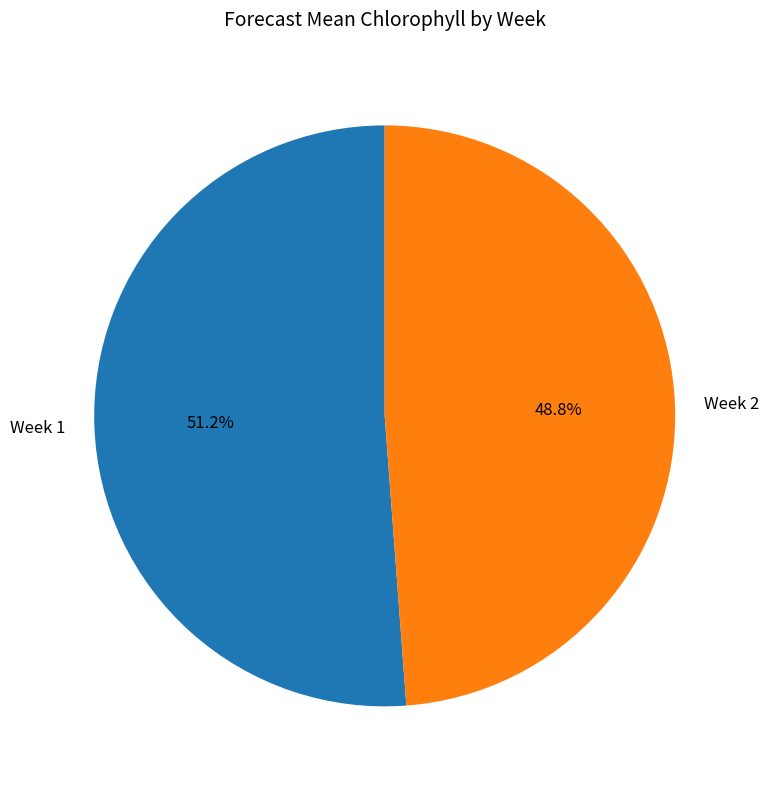

How many slices are in this pie chart?

2